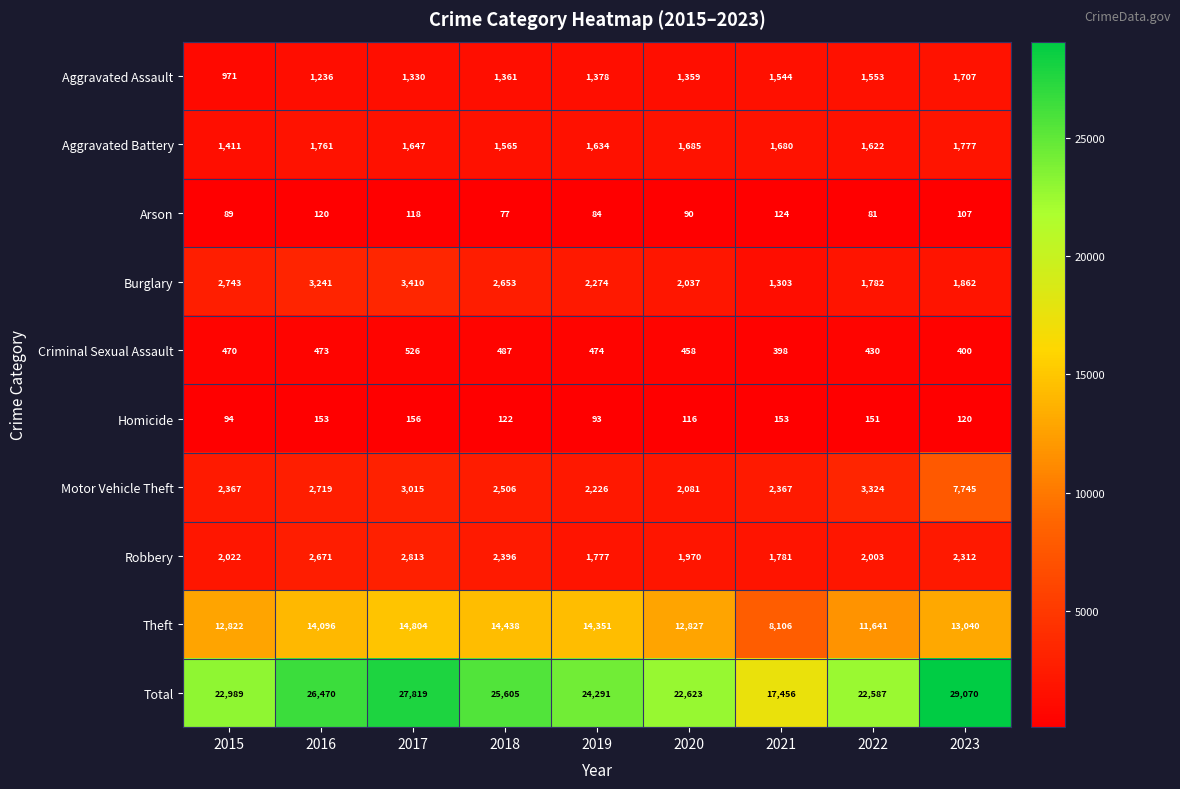

At how many categories does at least one series exceed 17145?

9